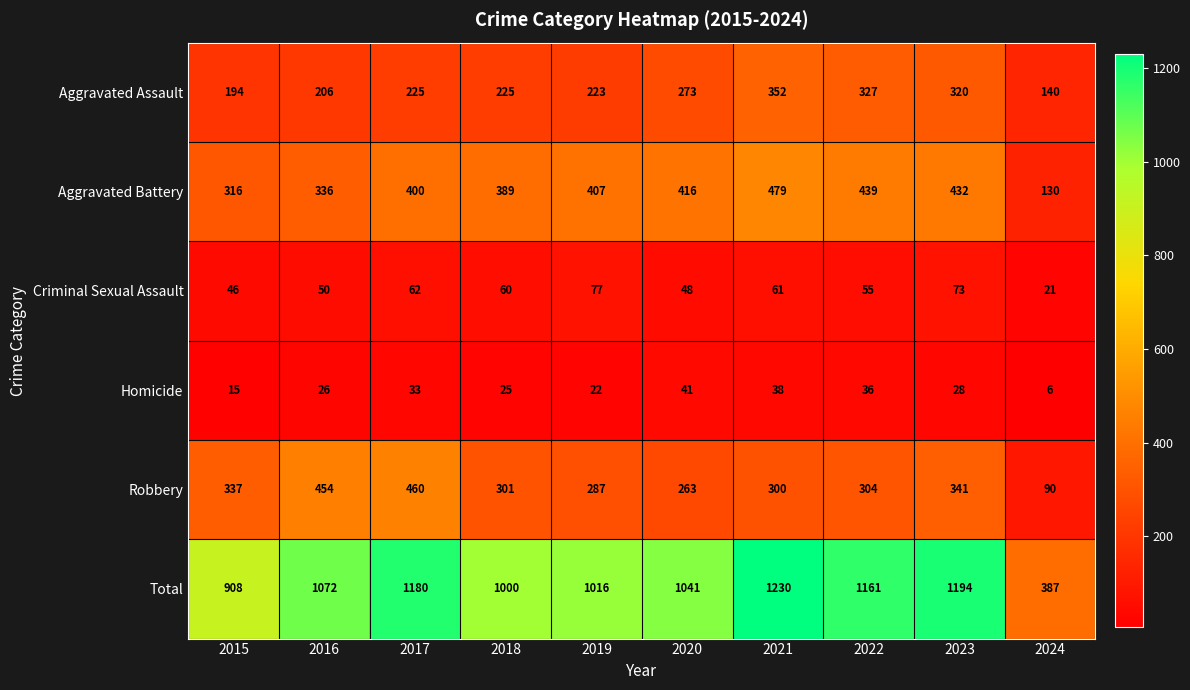

What is the maximum value shown in the chart?

1230